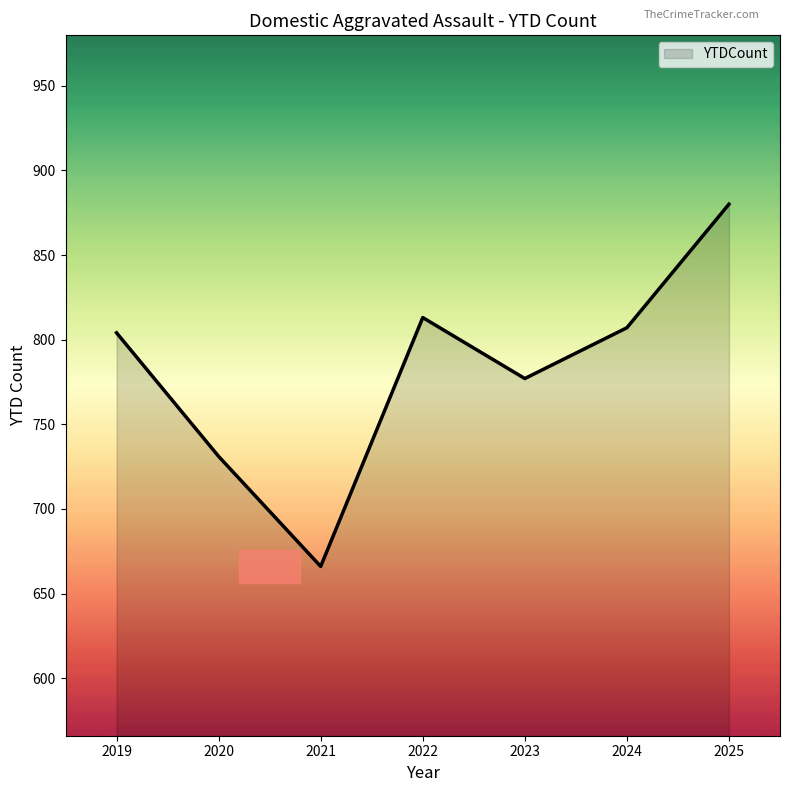

Count the number of data series in this chart.

1